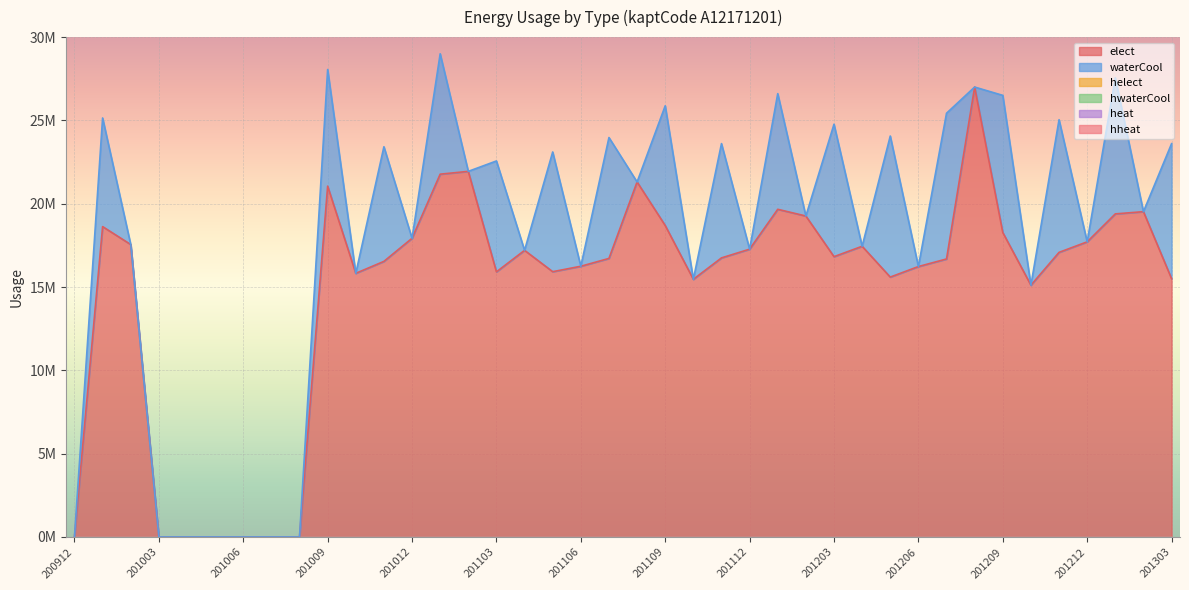

At 201011, list the series in order from smallest to largest.

helect, hwaterCool, heat, hheat, waterCool, elect